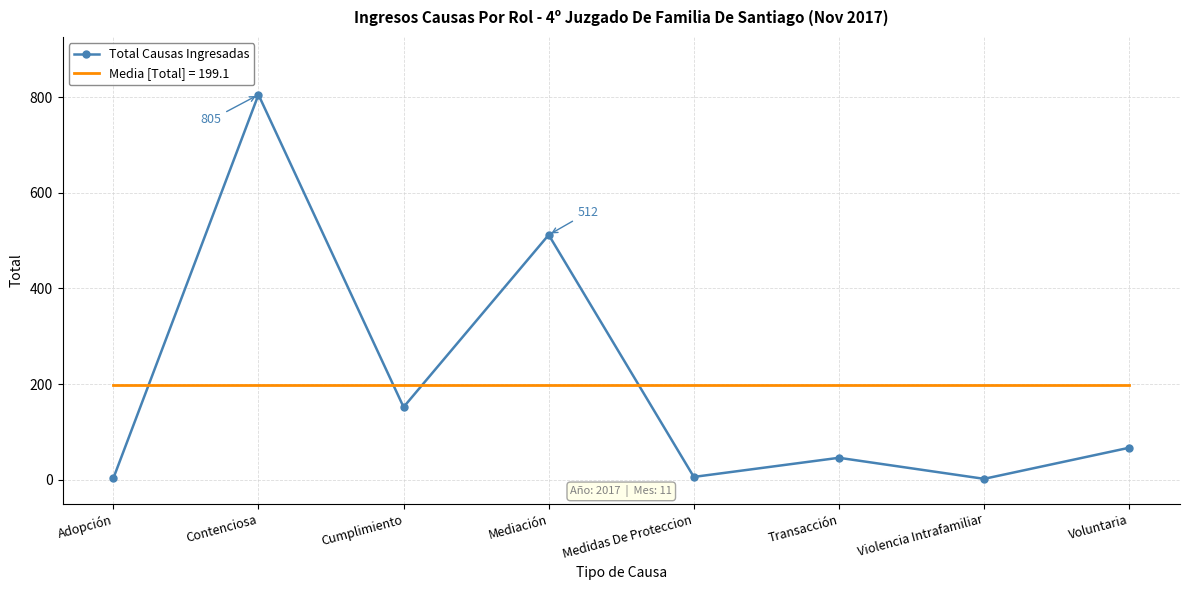

The value of Total Causas Ingresadas at Voluntaria is 67.0. True or false?

True